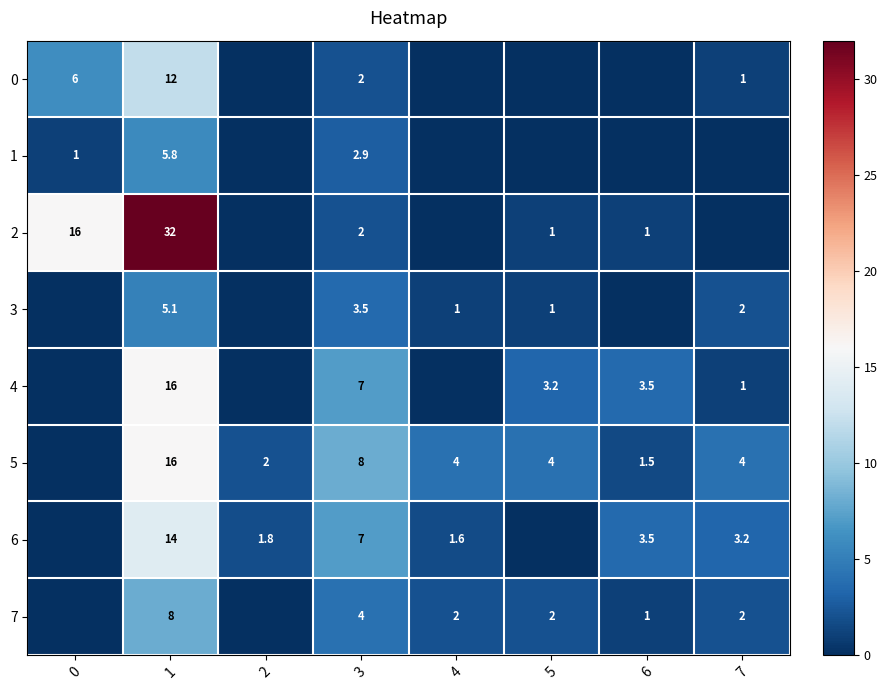

At which category does the chart reach its peak across all series?

1